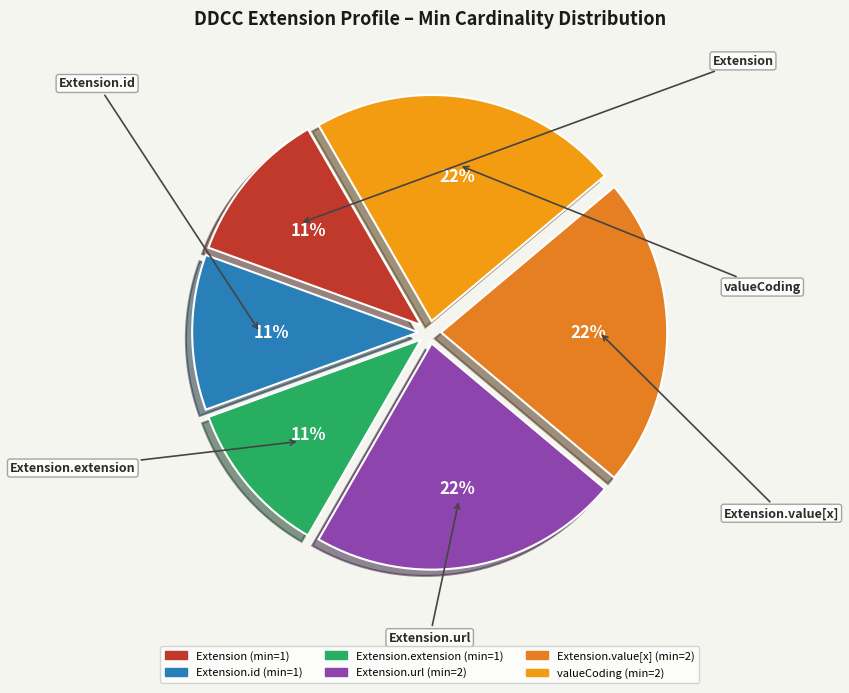

How many segments does this pie chart have?

6